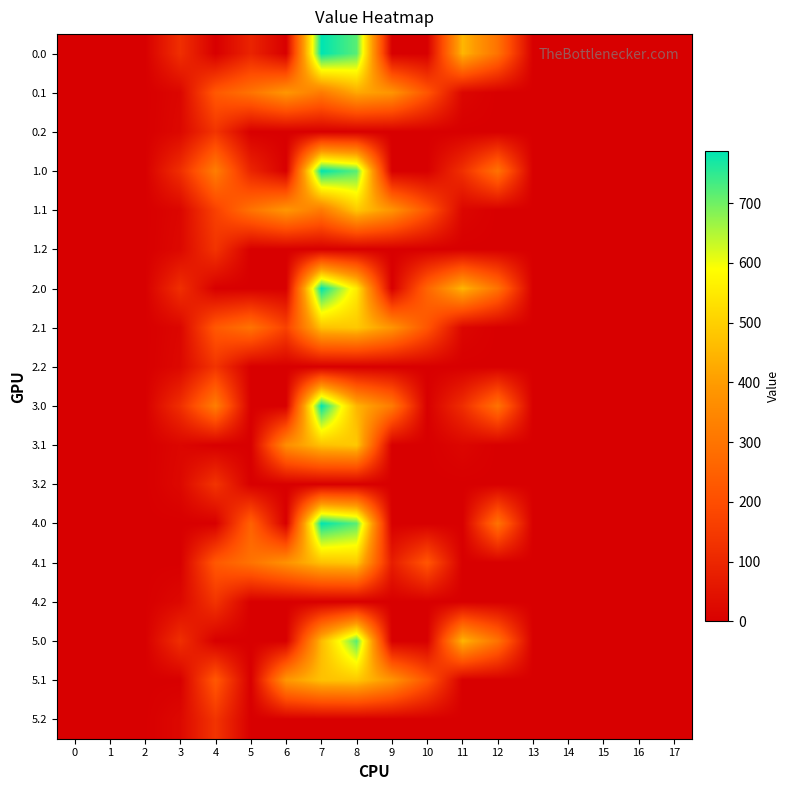

Rank the series at 11 from lowest to highest value.

0.2, 1.2, 2.2, 3.2, 4.0, 4.1, 4.2, 5.1, 5.2, 0.1, 1.1, 2.1, 3.1, 3.0, 1.0, 0.0, 2.0, 5.0